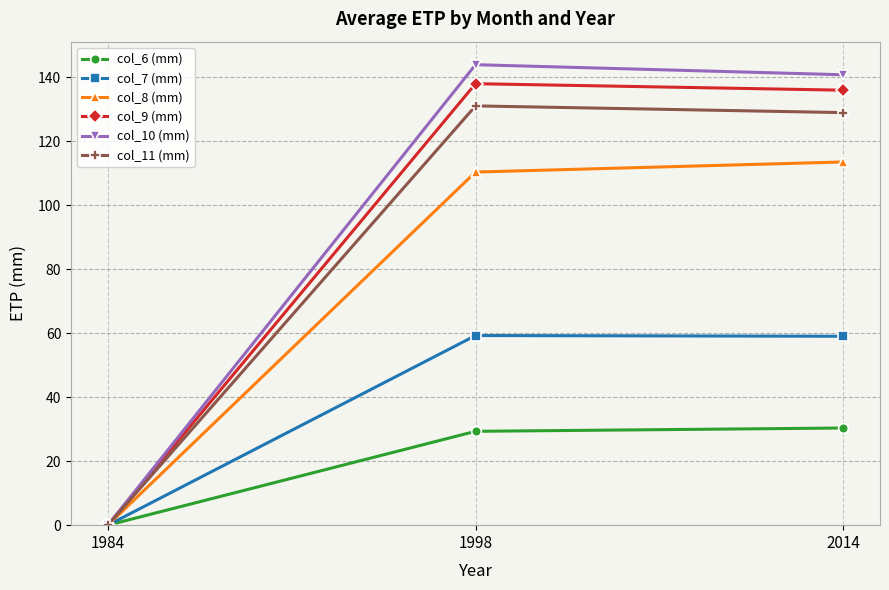

Which category has the highest value across all series?

1998